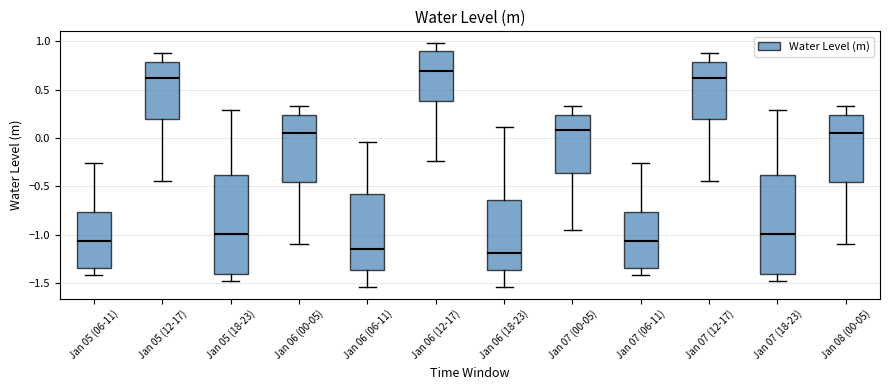

Reading left to right, transcribe this box plot: for each box, give where its median line is, the range the box spans, and where its two whiskers end, as read against the y-axis. The values are not printed on the chart, so give them approximately, as read against the axis.

Jan 05 (06-11): median -1.05, box -1.35 to -0.75, whiskers -1.40 to -0.25
Jan 05 (12-17): median 0.60, box 0.20 to 0.80, whiskers -0.45 to 0.90
Jan 05 (18-23): median -1.00, box -1.40 to -0.40, whiskers -1.50 to 0.30
Jan 06 (00-05): median 0.05, box -0.45 to 0.25, whiskers -1.10 to 0.35
Jan 06 (06-11): median -1.15, box -1.35 to -0.60, whiskers -1.55 to -0.05
Jan 06 (12-17): median 0.70, box 0.40 to 0.90, whiskers -0.25 to 1.00
Jan 06 (18-23): median -1.20, box -1.35 to -0.65, whiskers -1.55 to 0.10
Jan 07 (00-05): median 0.10, box -0.35 to 0.25, whiskers -0.95 to 0.35
Jan 07 (06-11): median -1.05, box -1.35 to -0.75, whiskers -1.40 to -0.25
Jan 07 (12-17): median 0.60, box 0.20 to 0.80, whiskers -0.45 to 0.90
Jan 07 (18-23): median -1.00, box -1.40 to -0.40, whiskers -1.50 to 0.30
Jan 08 (00-05): median 0.05, box -0.45 to 0.25, whiskers -1.10 to 0.35